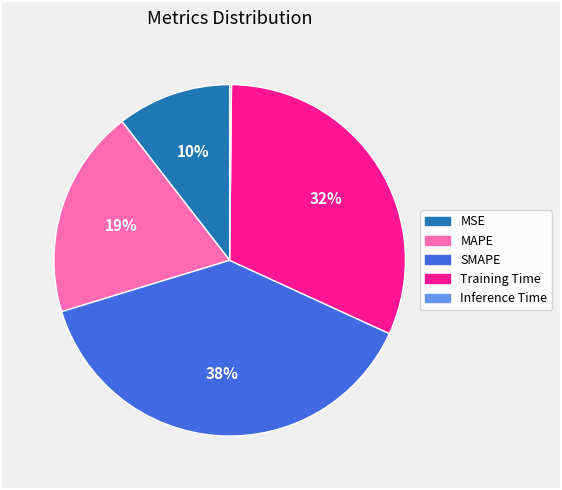

Approximately how many times larger is the value at Training Time compared to SMAPE?

0.8